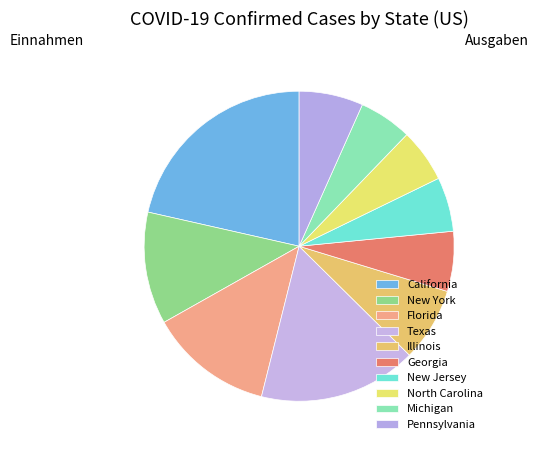

The Michigan slice represents 19% of the pie. True or false?

False